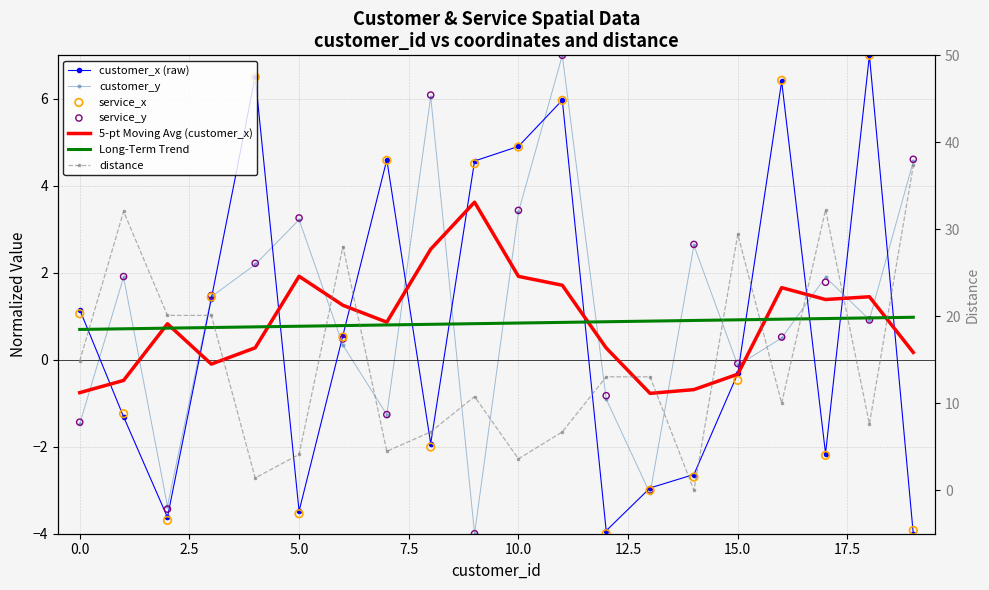

At how many categories does at least one series exceed 22?

5